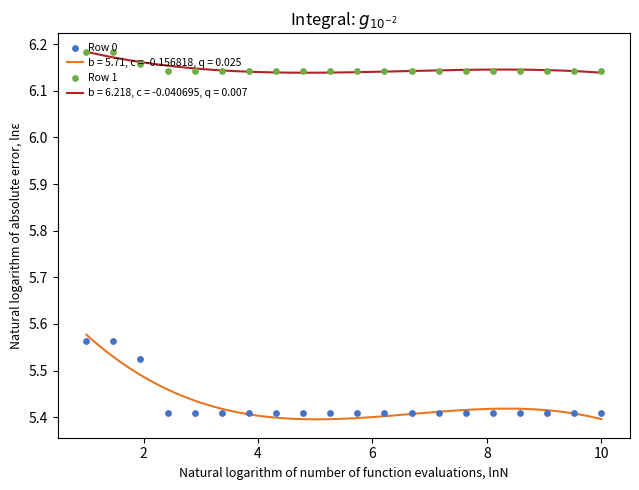

Which series has the largest Y range (max minus min)?

Row 0